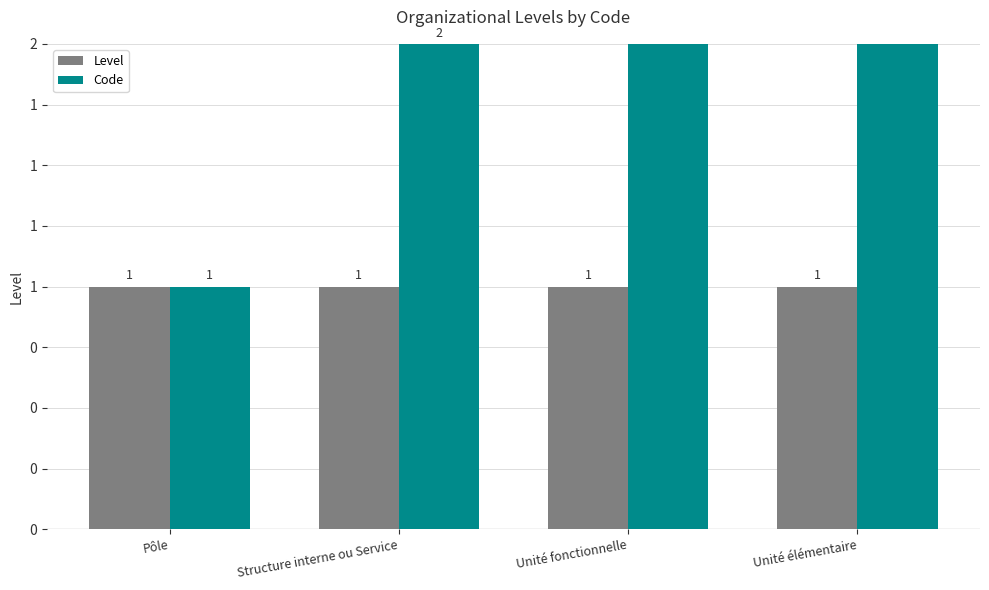

Is it true that Level equals 0 at Unité fonctionnelle?

False